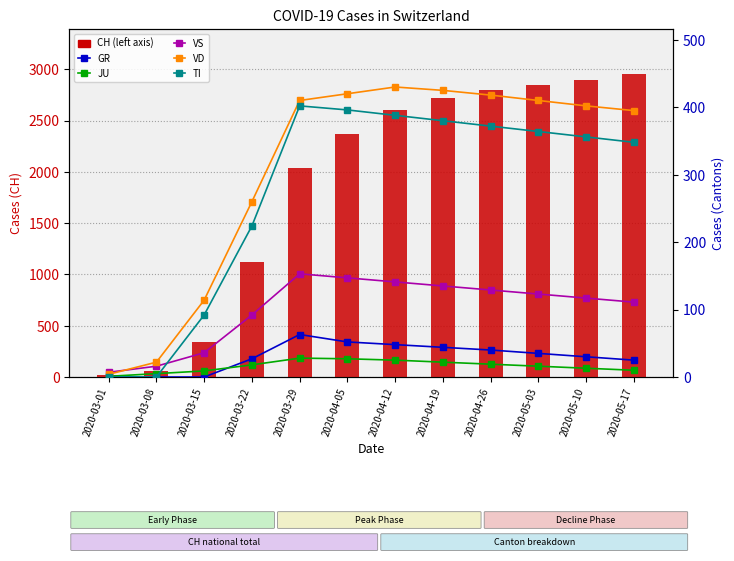

How many values in the TI series exceed 364?

5